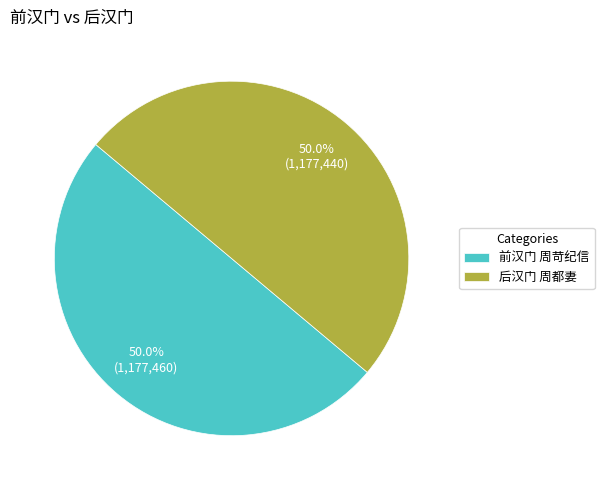

What is the ratio of the value at 前汉门 周苛纪信 to the value at 后汉门 周都妻?

1.0